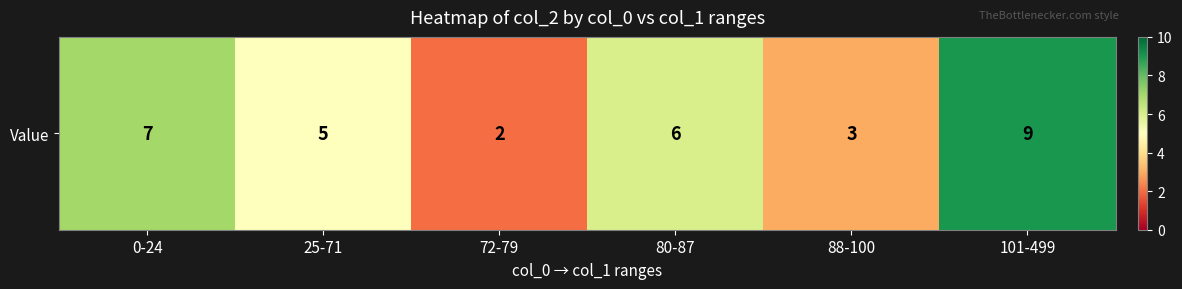

How many data points are less than 6?

3